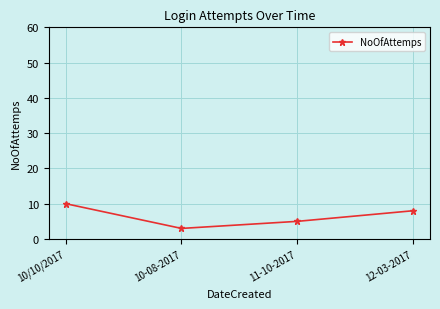

How many interior local valleys (lower than both neighbors) does the data have?

1